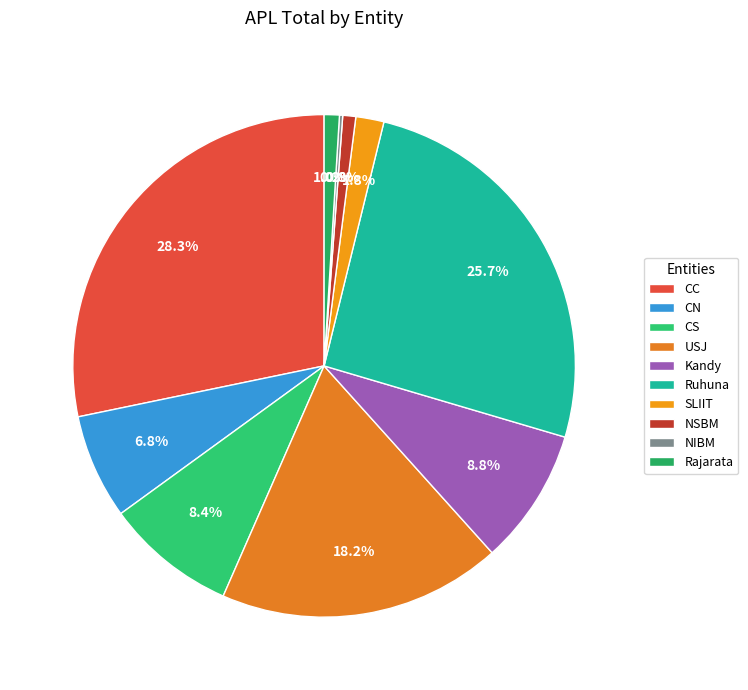

Does Ruhuna account for over 50% of the chart?

No